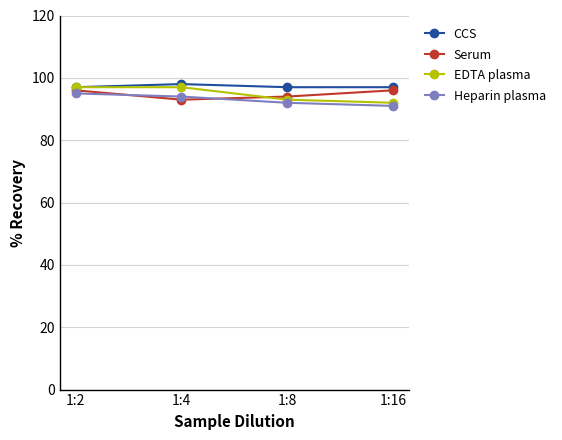

At 1:16, list the series in order from largest to smallest.

CCS, Serum, EDTA plasma, Heparin plasma